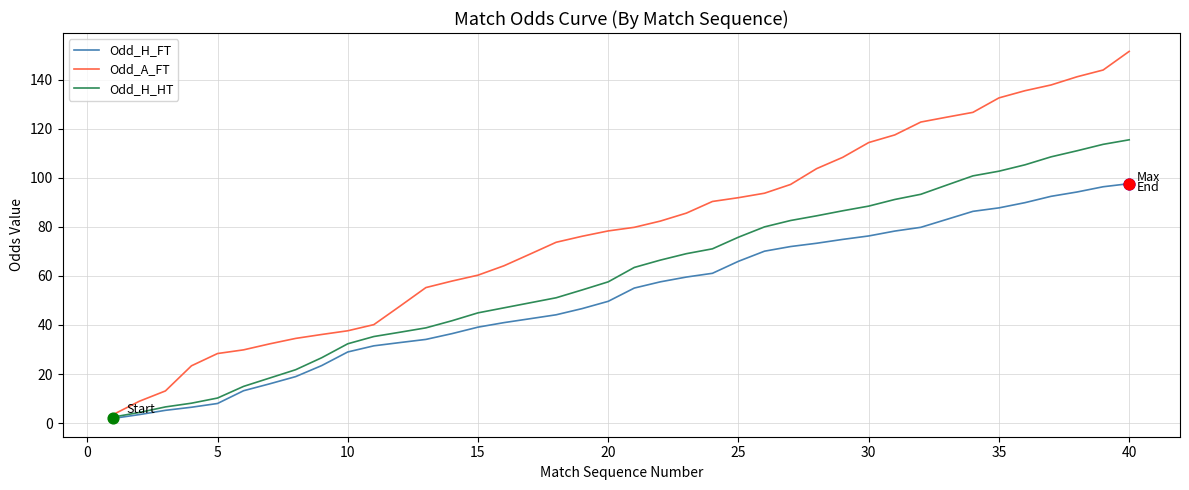

Which series has the widest spread of values?

Odd_A_FT